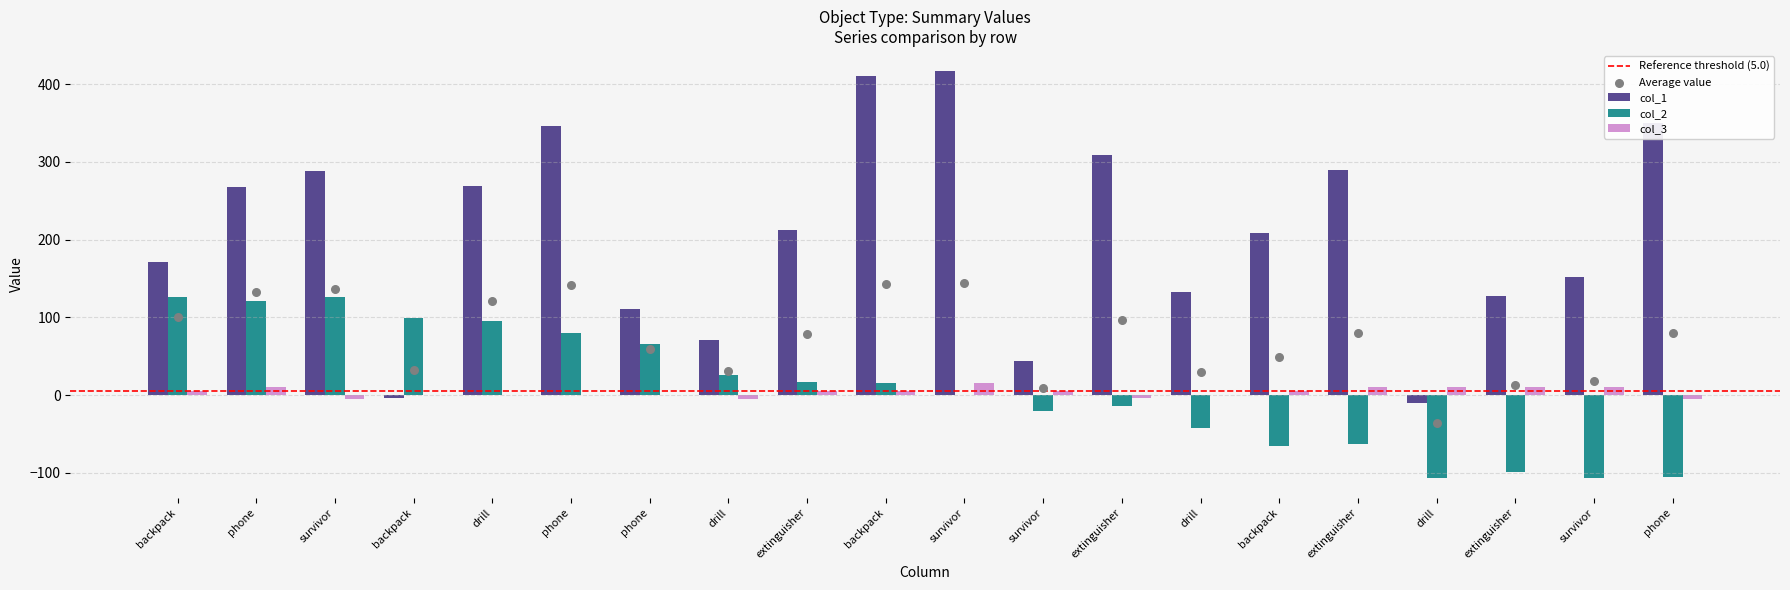

What is the total value across all series at survivor?

409.9